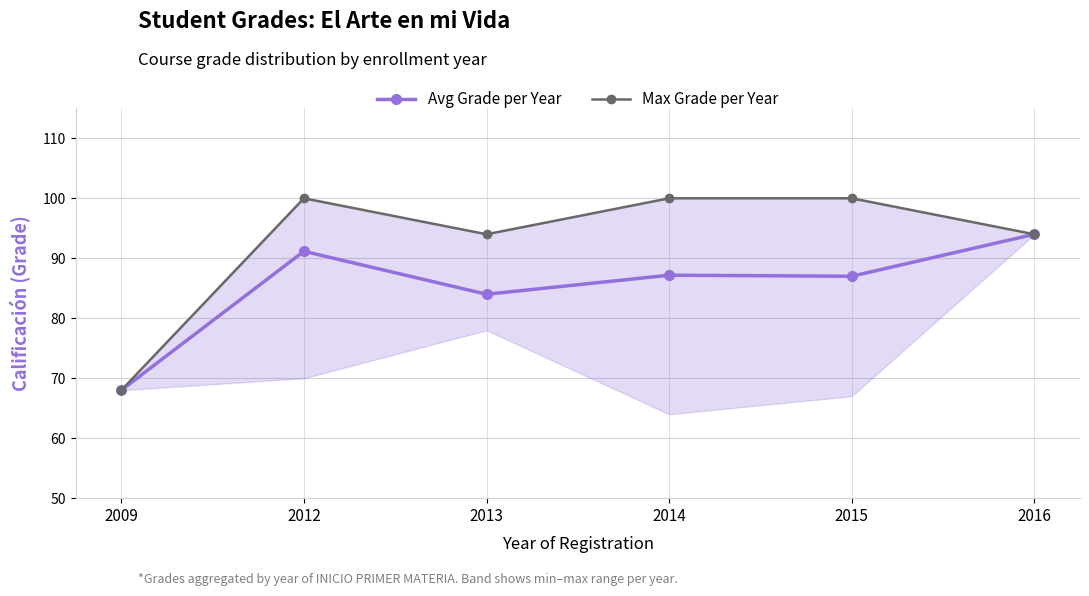

Rank the categories by Max Grade per Year value from lowest to highest.

2009, 2013, 2016, 2012, 2014, 2015